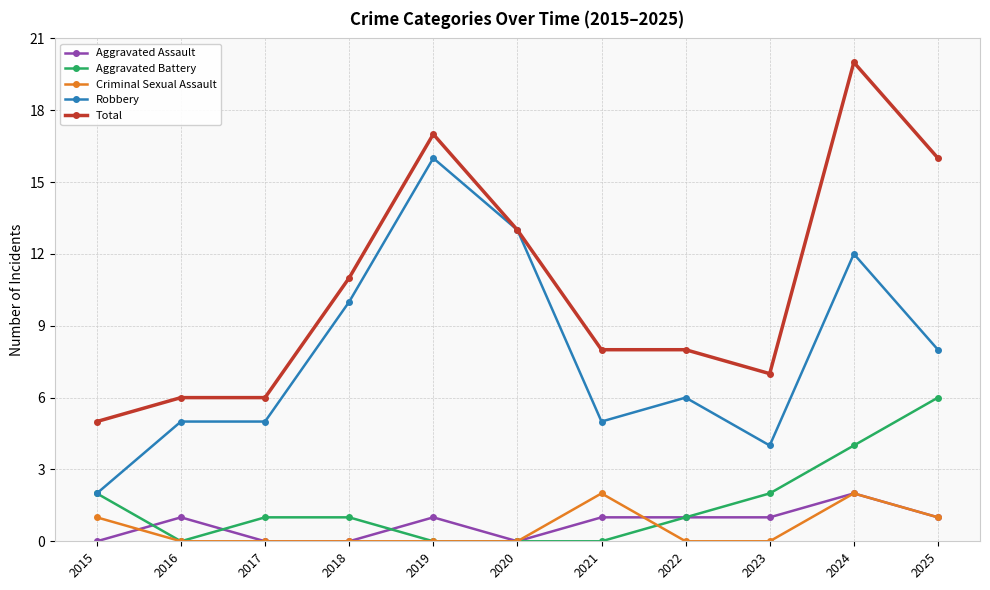

Does the chart display data point markers on the line(s)?

Yes